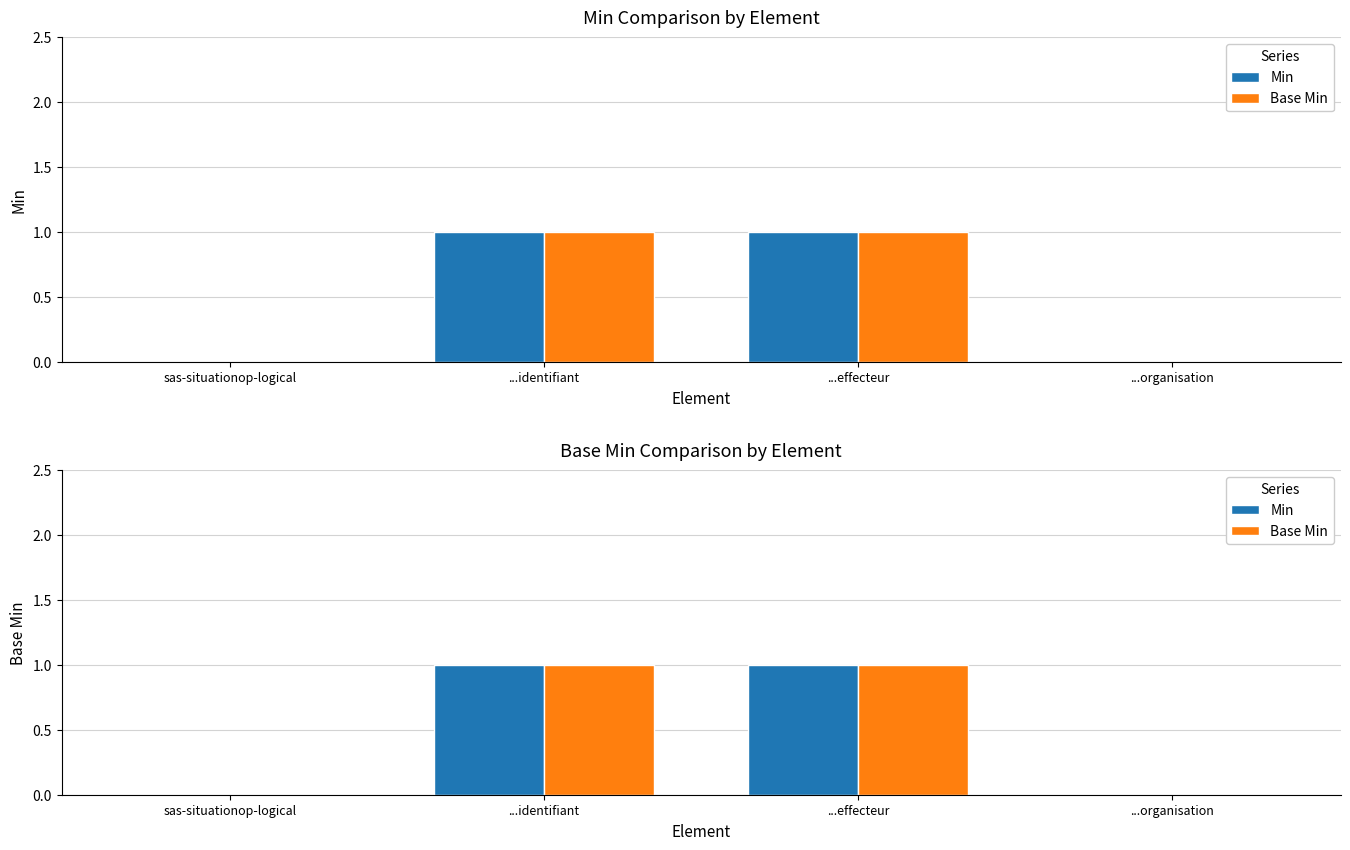

Reading left to right, what are all the values shown in this chart?

Min: sas-situationop-logical=0	...identifiant=1	...effecteur=1	...organisation=0
Base Min: sas-situationop-logical=0	...identifiant=1	...effecteur=1	...organisation=0